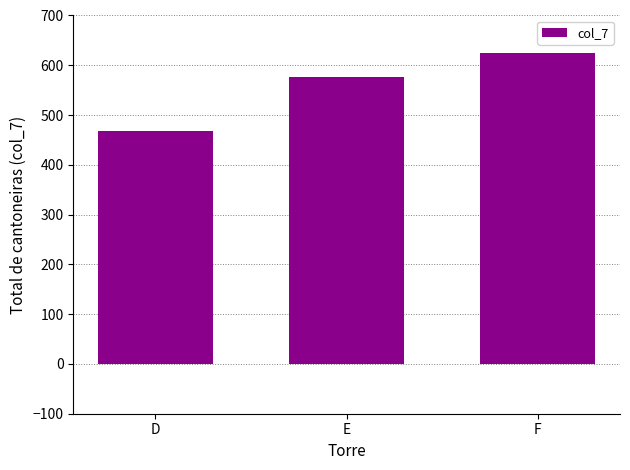

Read the value at D, to the nearest 50.

450